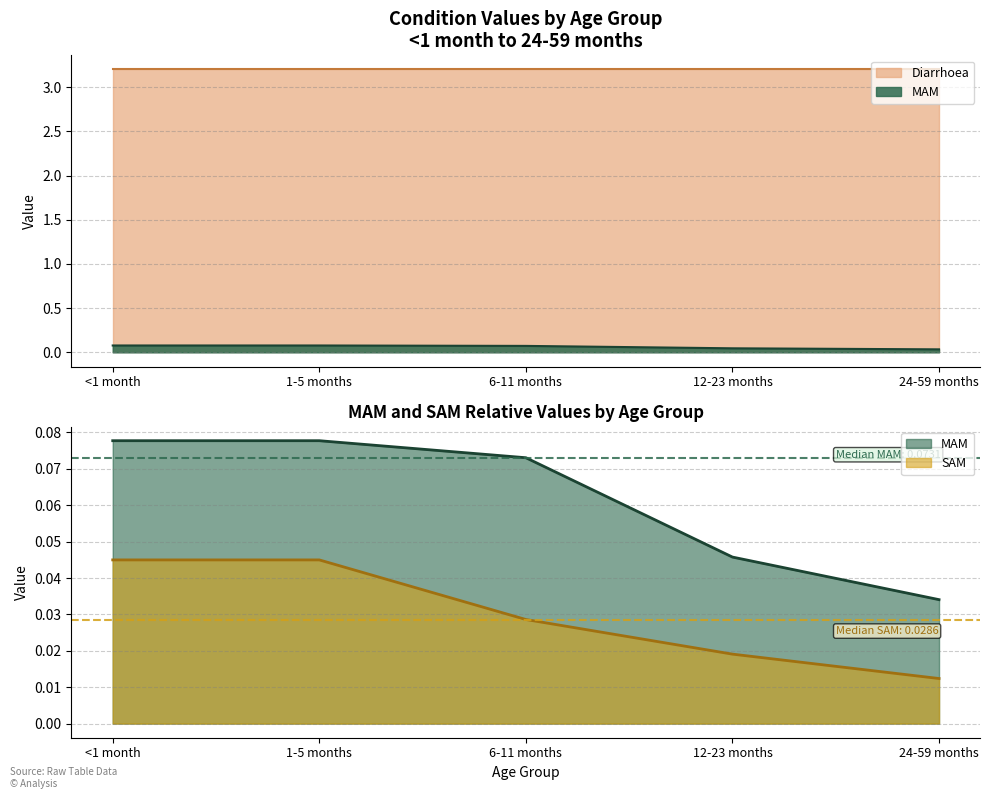

Which series has the largest range (max minus min)?

MAM